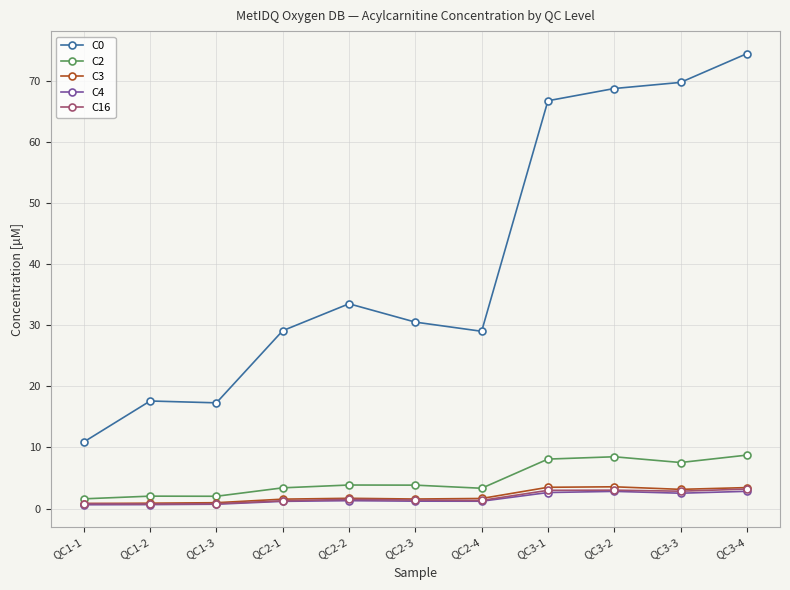

Which series has the largest range (max minus min)?

C0